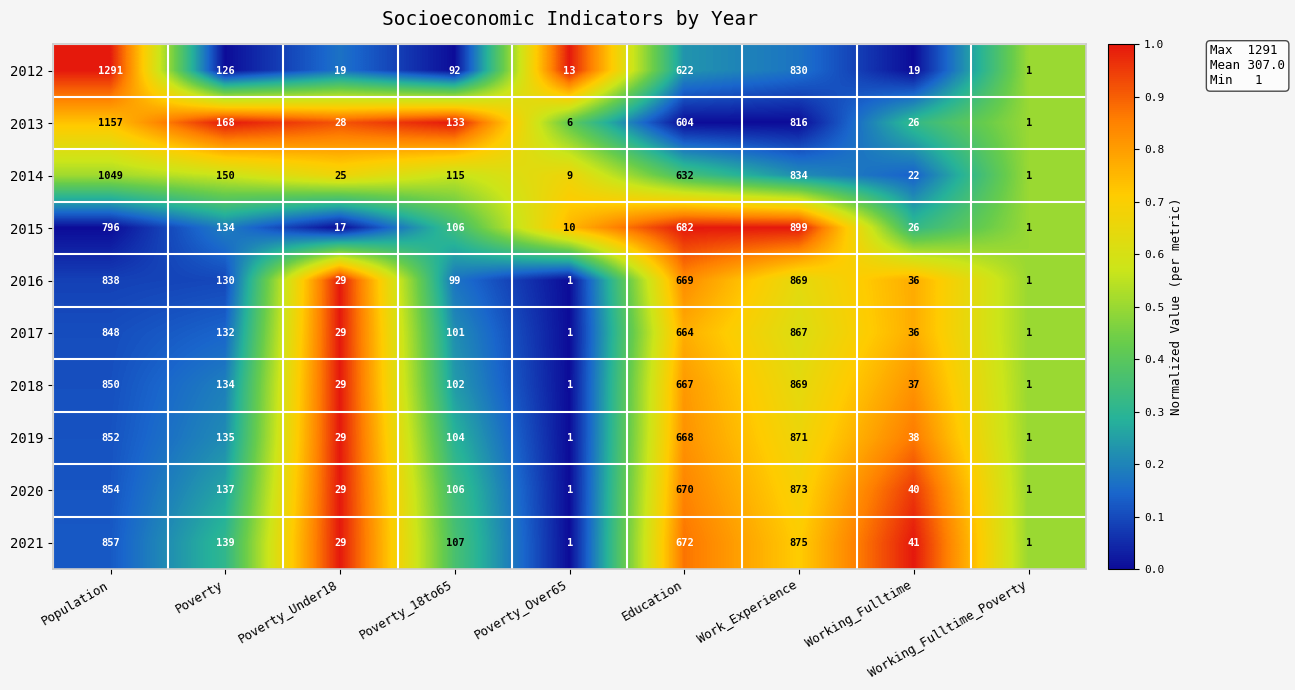

What is the average value of the 2012 series?

335